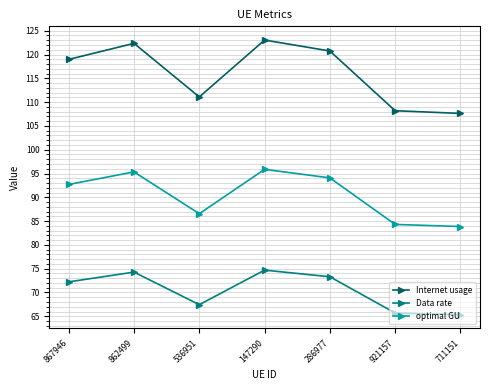

List the series in order of their peak value, highest first.

Internet usage, optimal GU, Data rate